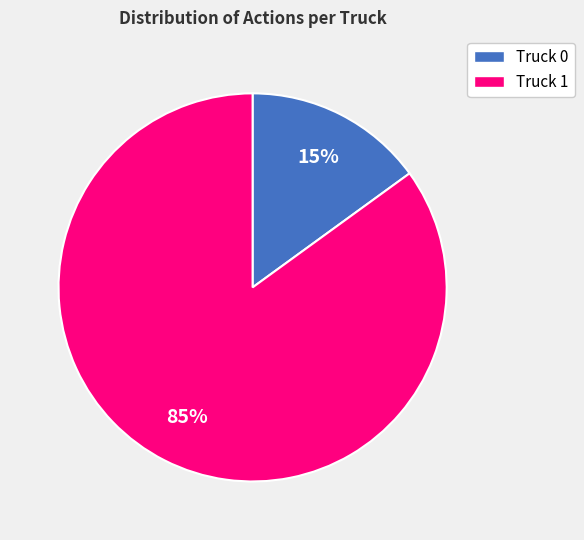

Which category has the biggest portion of the pie?

Truck 1